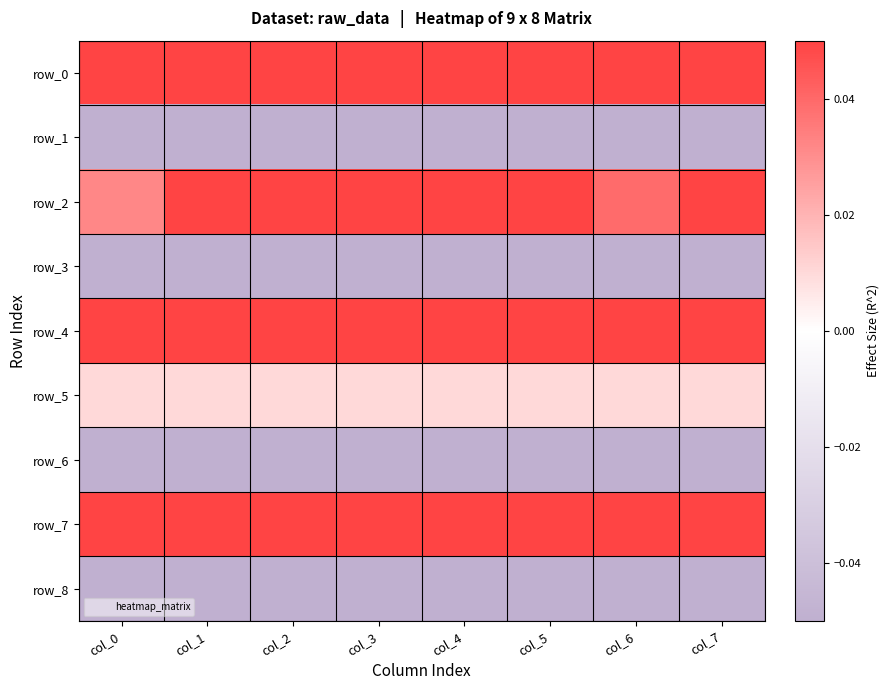

True or false: row_2 has a value of 0.0 at col_5.

False